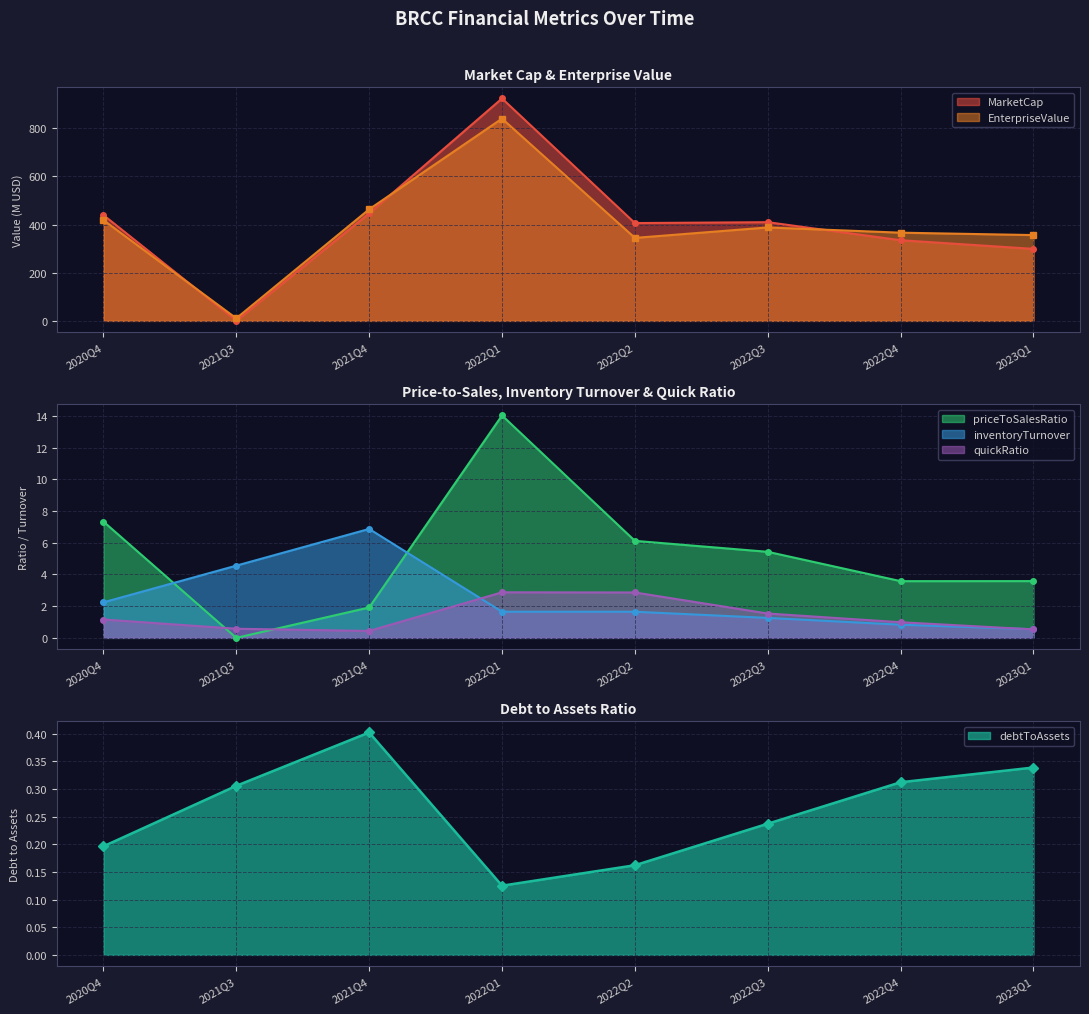

What position from the right is 2022Q3?

3